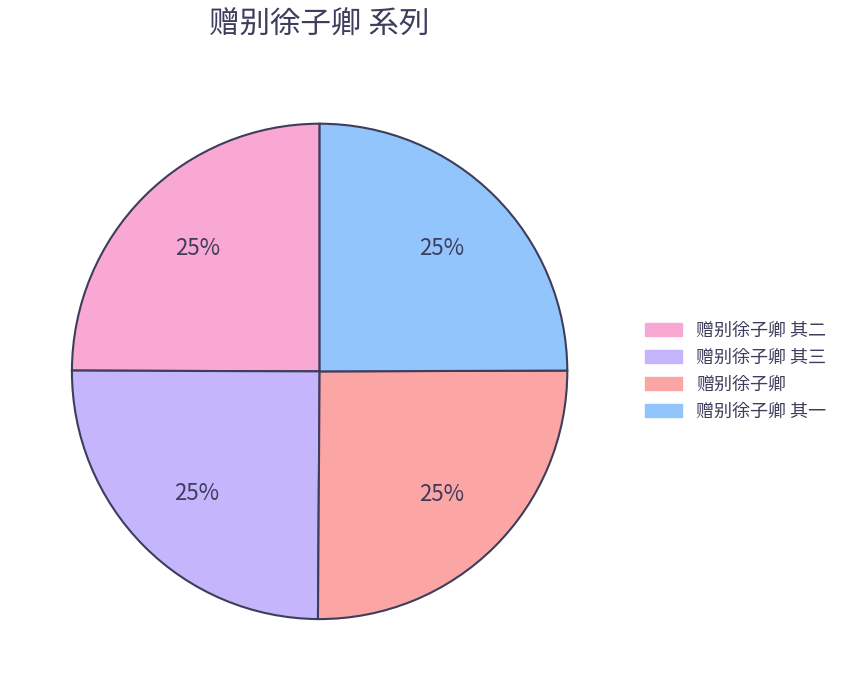

Is there a majority slice in this chart?

No